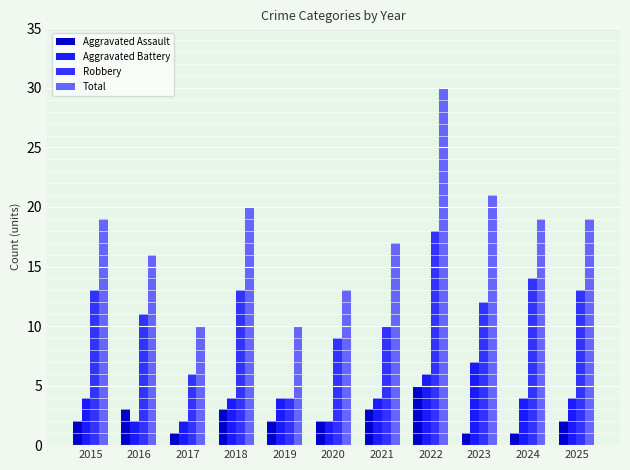

How many distinct data groups are displayed?

4